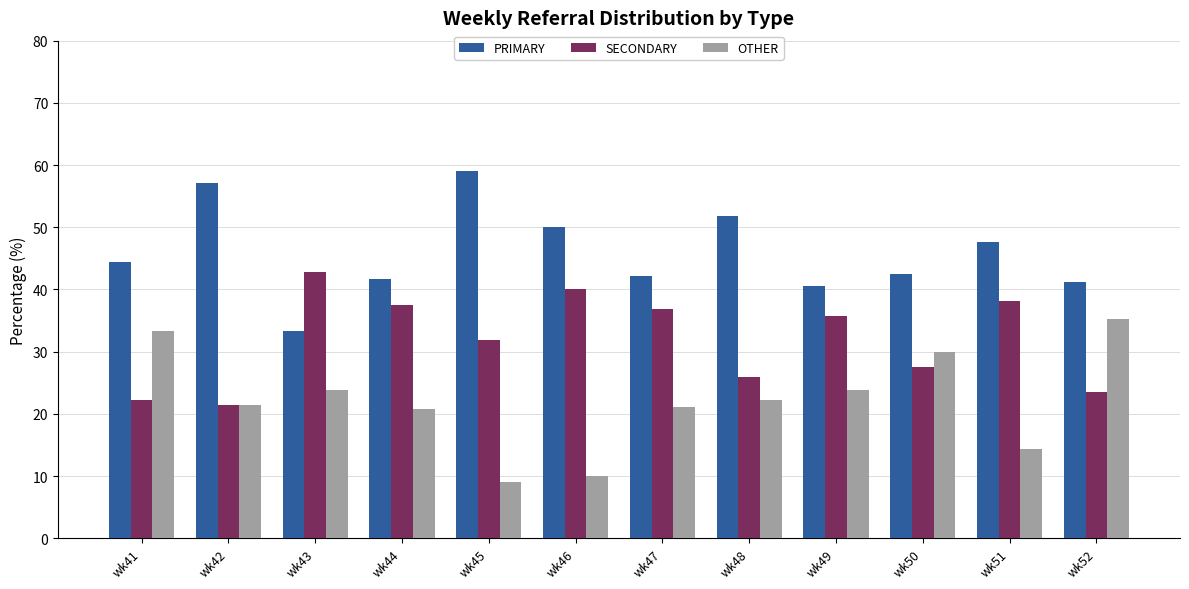

What are all the series names shown in the legend?

PRIMARY, SECONDARY, OTHER